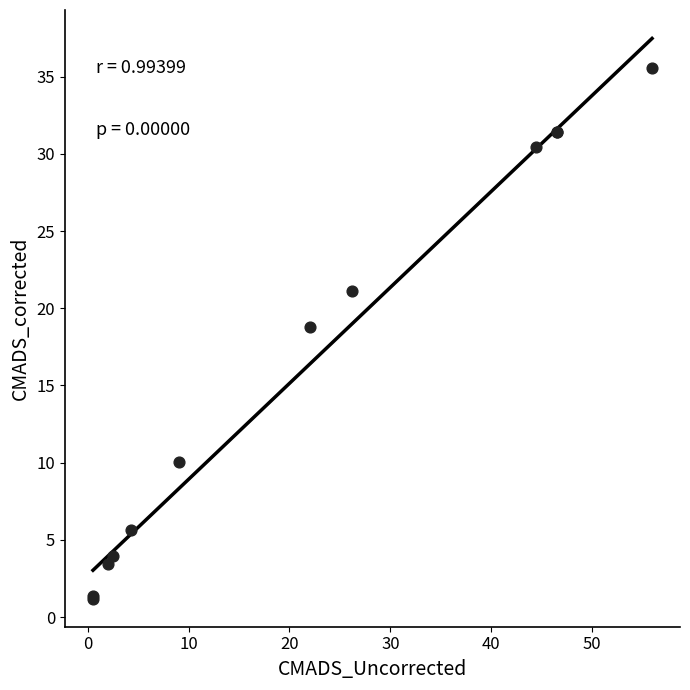

What Y value in the scatter plot is closest to 18?

18.8